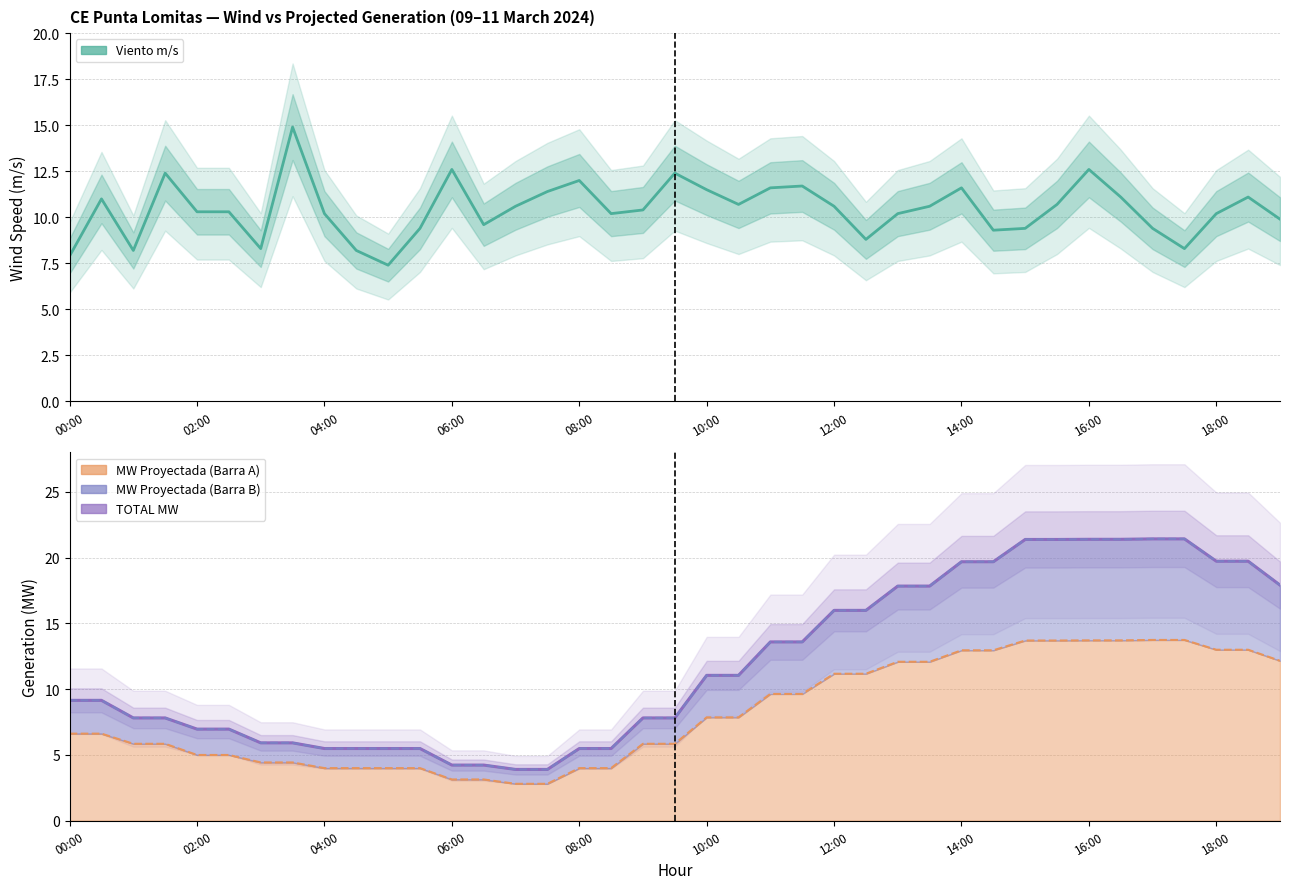

What is the approximate value of Viento m/s at 12:00?

10.6